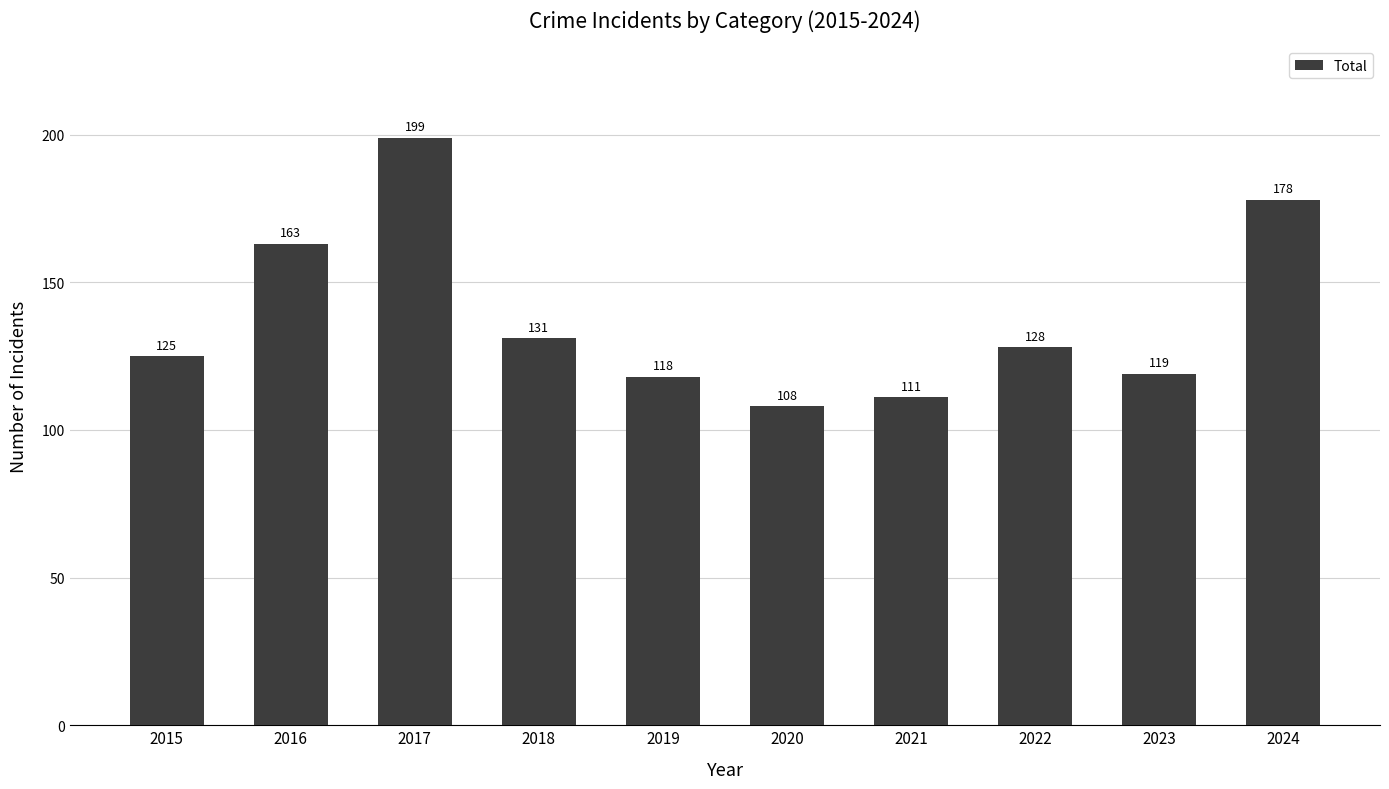

What is the change in value from 2018 to 2020?

-23